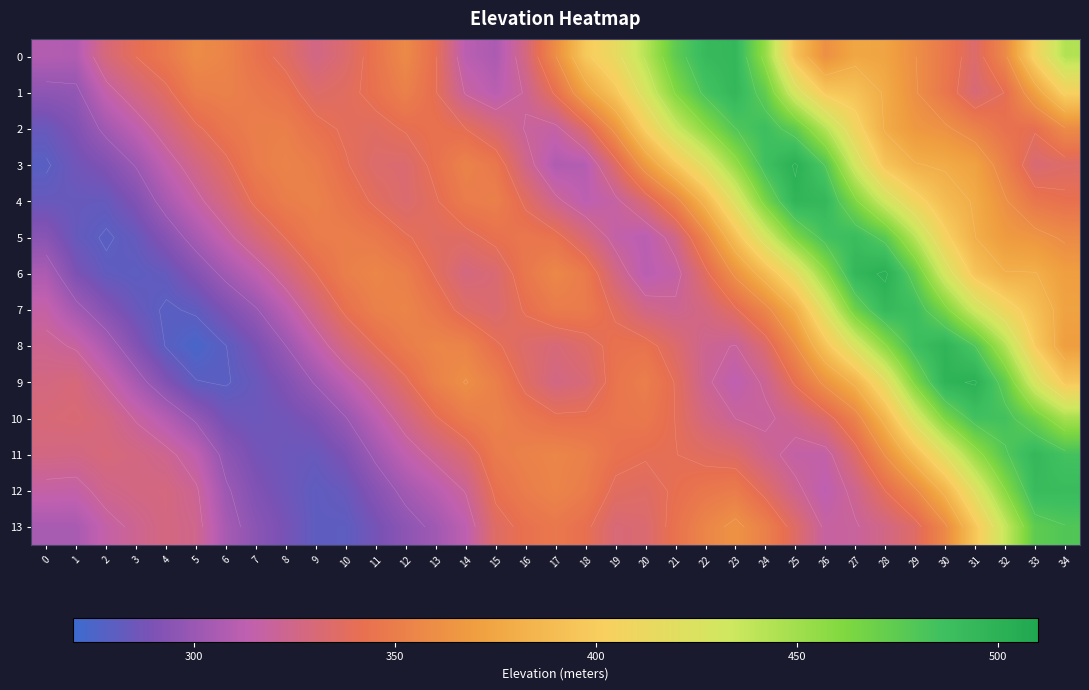

What is the difference between the second highest and minimum values in the 6 series?

214.1